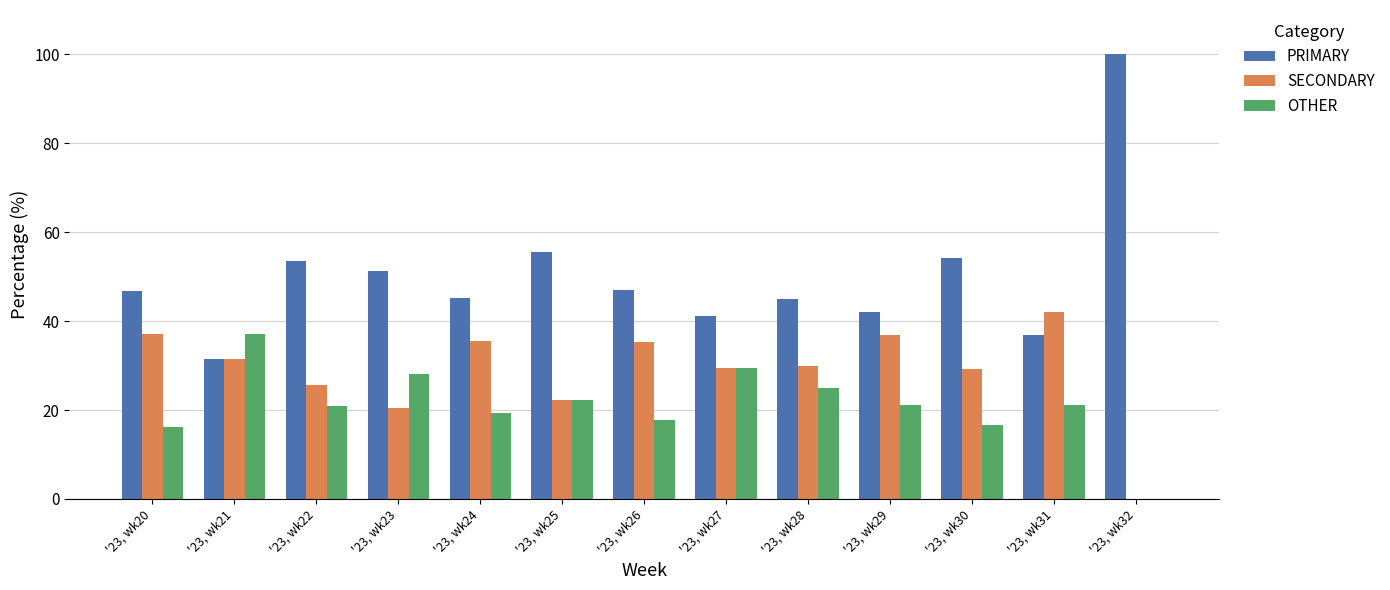

What is the total value across all series at '23, wk20?

100.0